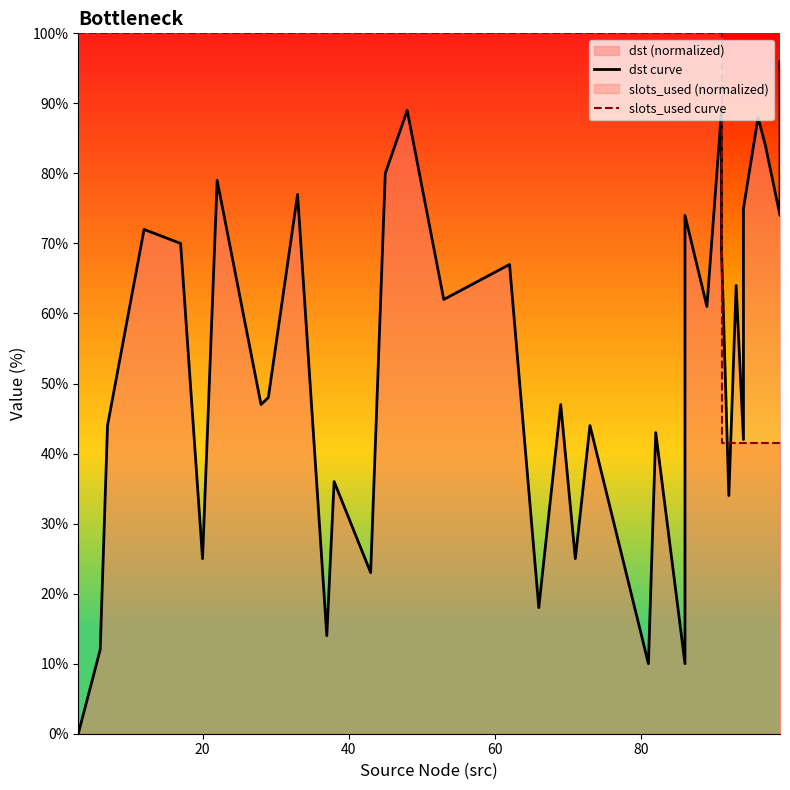

Rank the series by their average value, from lowest to highest.

dst curve, slots_used curve